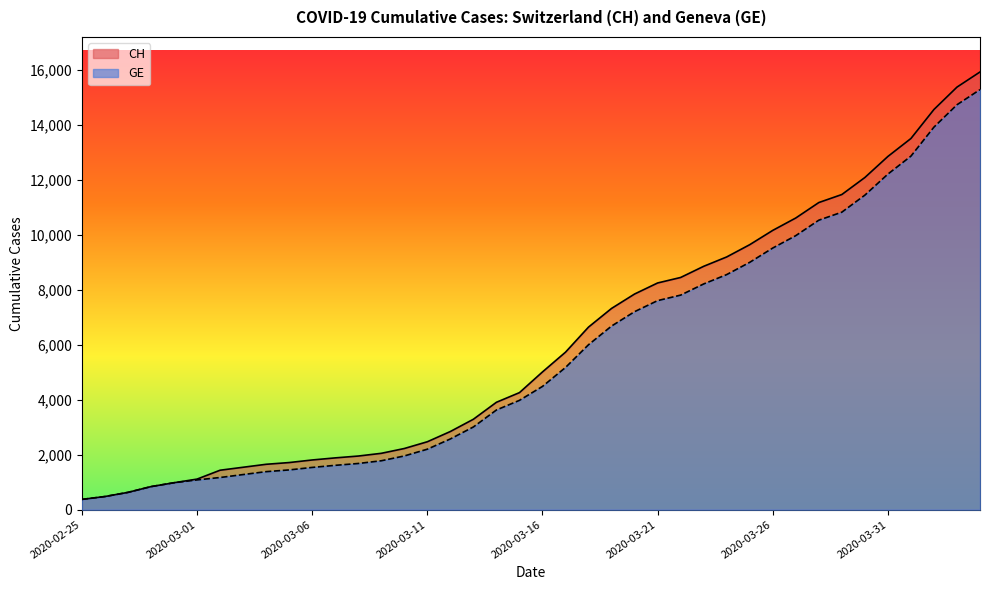

What is the minimum value for GE?

375